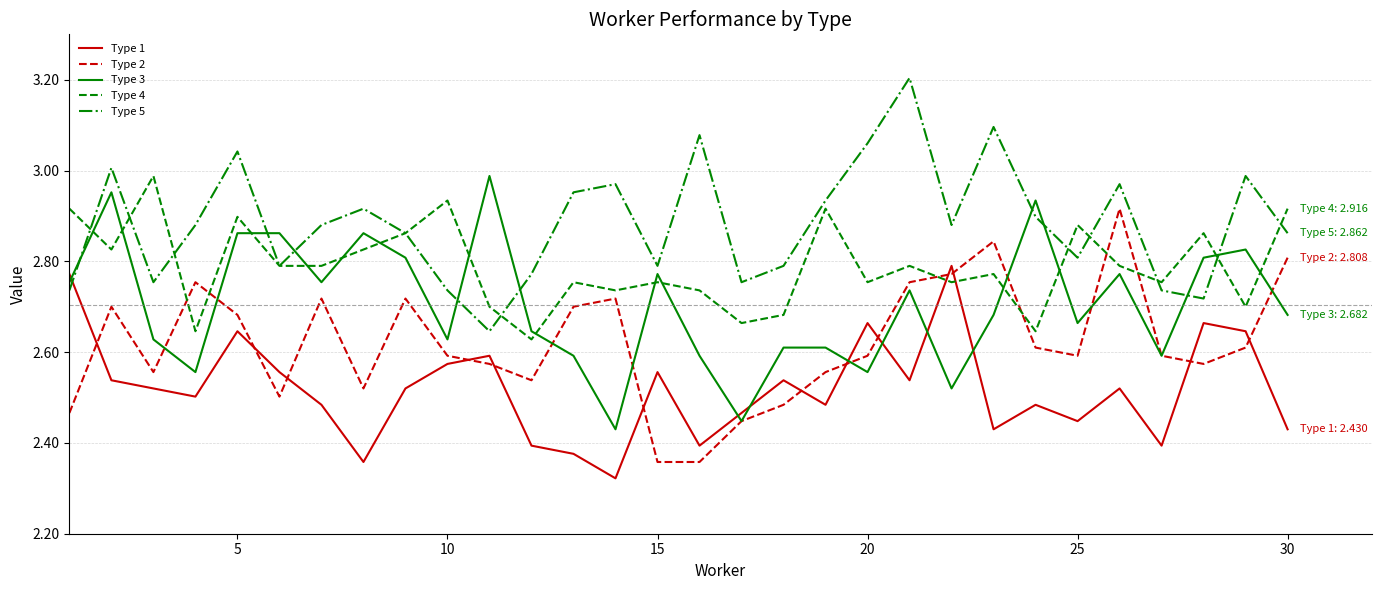

List the series in order of their overall mean, lowest first.

Type 1, Type 2, Type 3, Type 4, Type 5